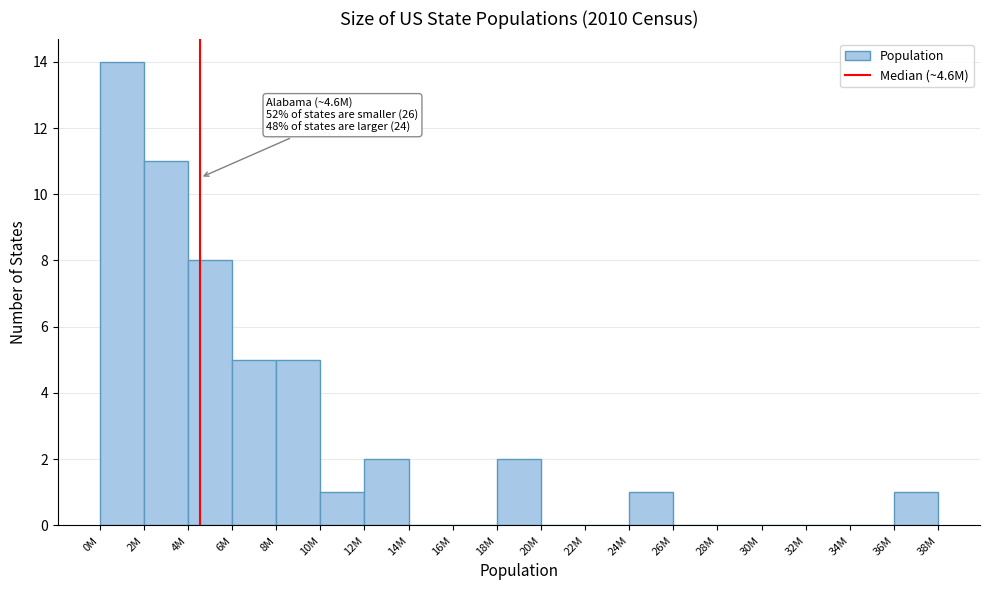

Reading left to right, list all the values displayed in this chart.

0M=14	2M=11	4M=8	6M=5	8M=5	10M=1	12M=2	14M=0	16M=0	18M=2	20M=0	22M=0	24M=1	26M=0	28M=0	30M=0	32M=0	34M=0	36M=1